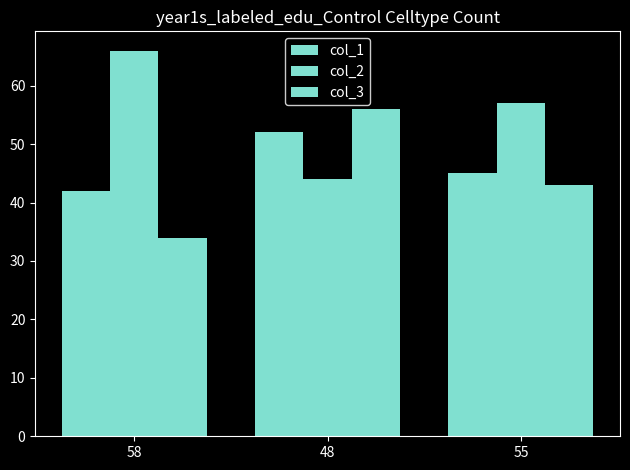

How many data points in col_1 are less than 45?

1